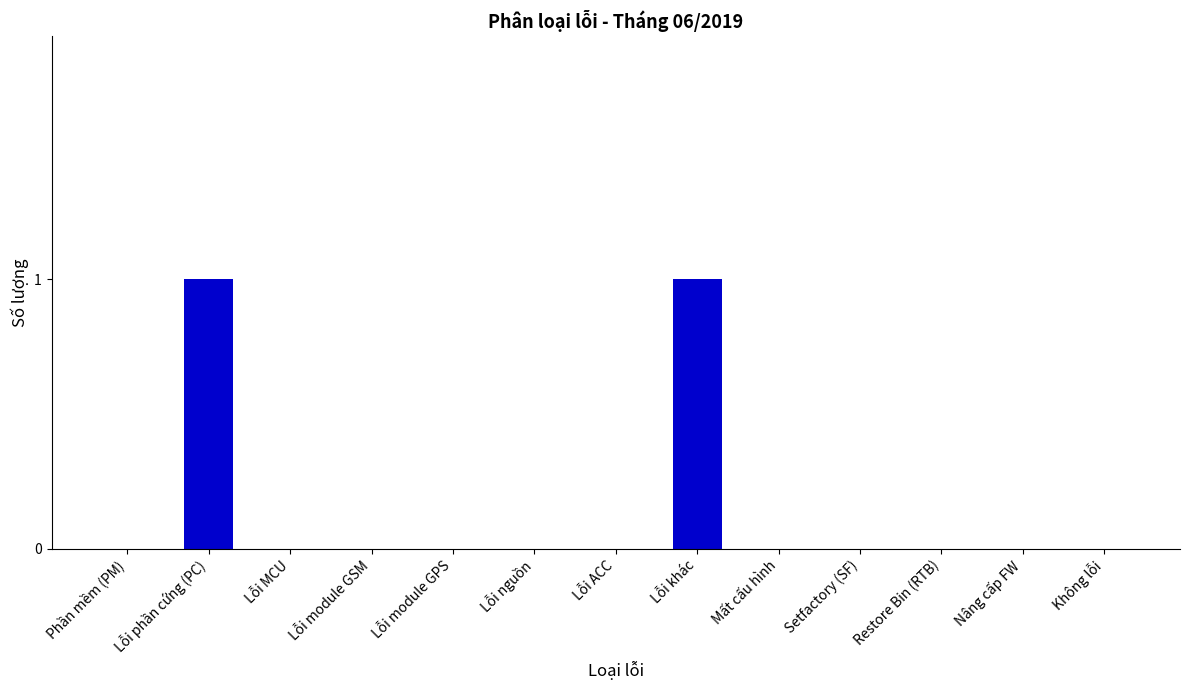

True or false: the data shows 0 at Lỗi nguồn.

True